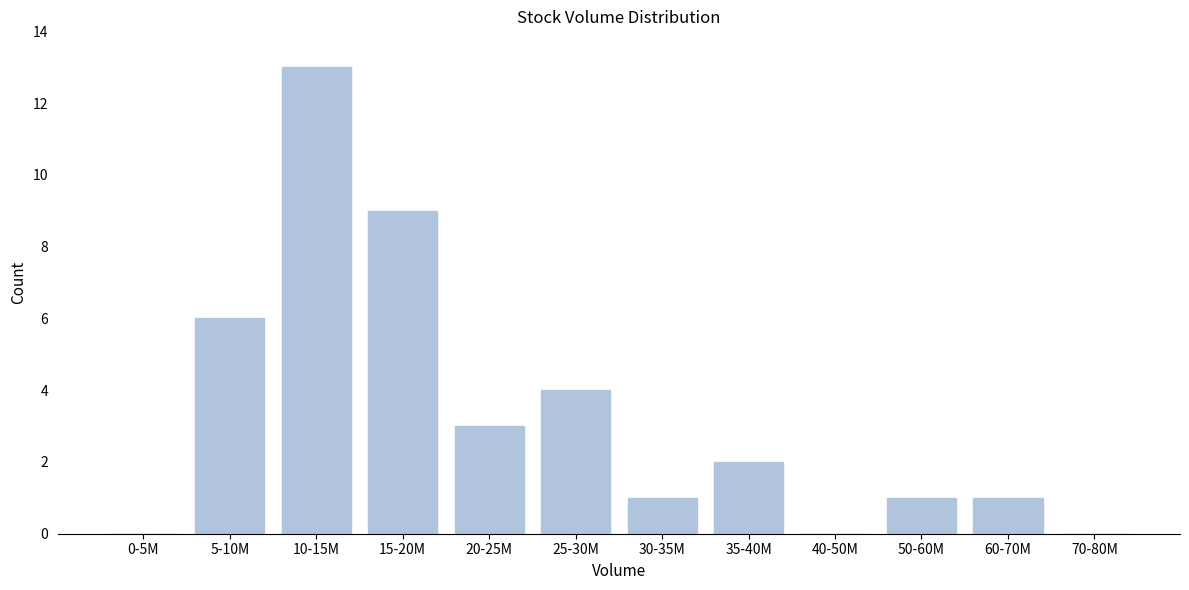

Reading left to right, list all the values displayed in this chart.

0-5M=0	5-10M=6	10-15M=13	15-20M=9	20-25M=3	25-30M=4	30-35M=1	35-40M=2	40-50M=0	50-60M=1	60-70M=1	70-80M=0